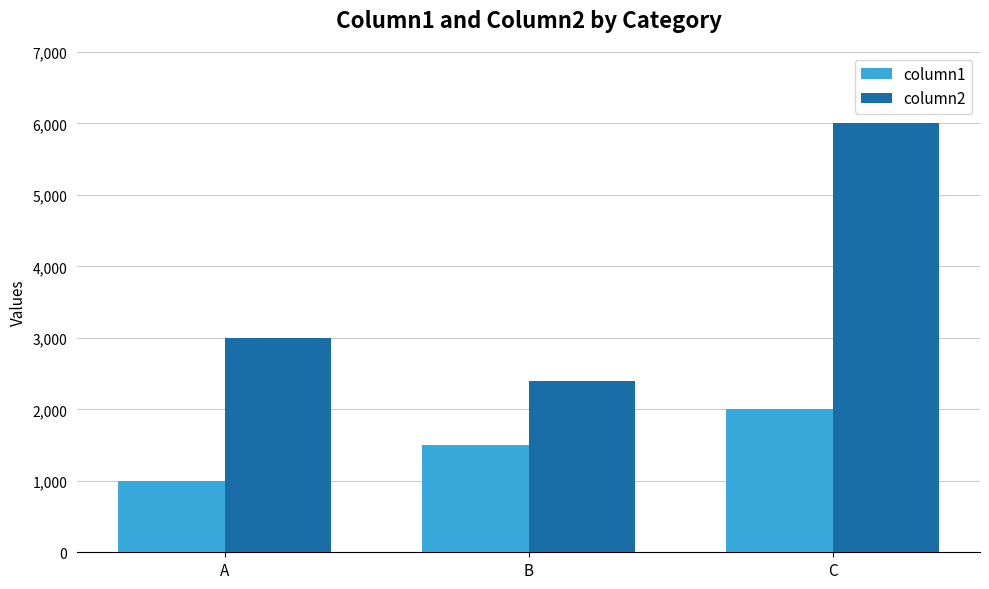

List the labels in order of column2 value, largest first.

C, A, B